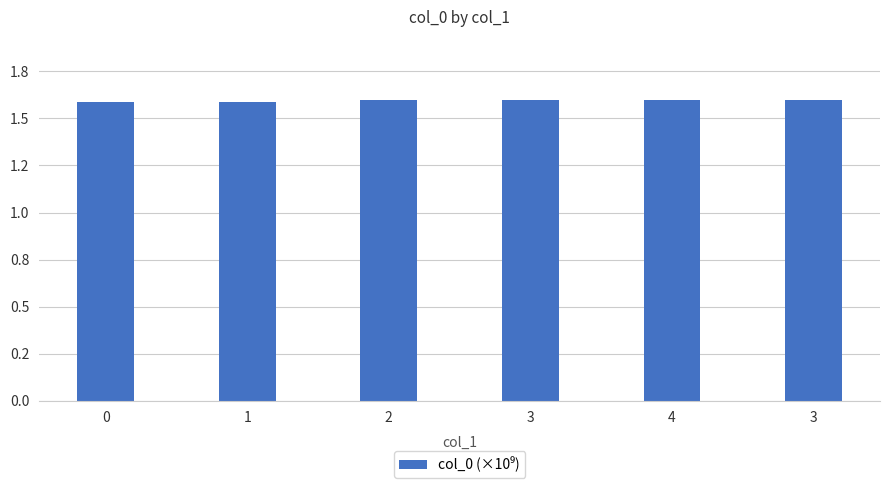

Are the bars horizontal?

No